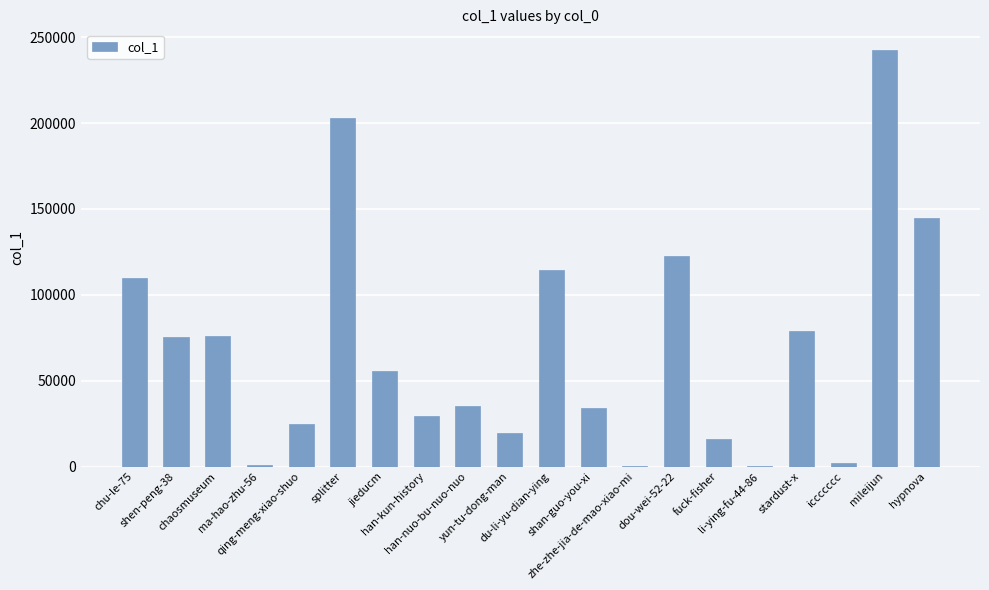

How many data points does each series have?

20